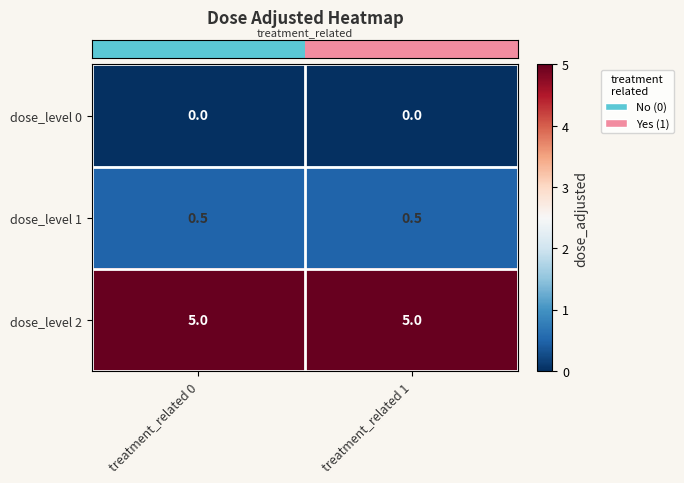

What is the lowest value of the dose_level 1 series?

0.5